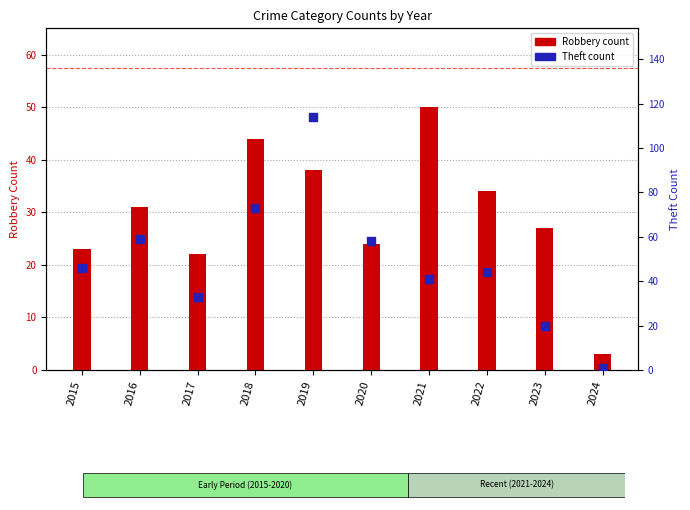

Which series has the largest Y range (max minus min)?

Theft